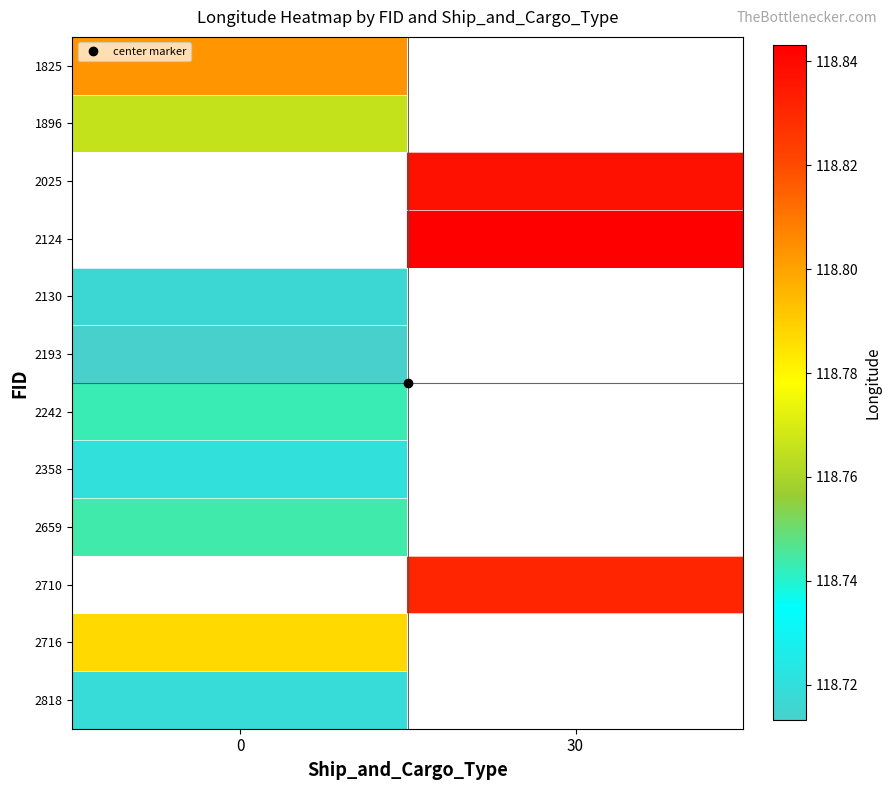

What is the greatest value displayed?

118.8